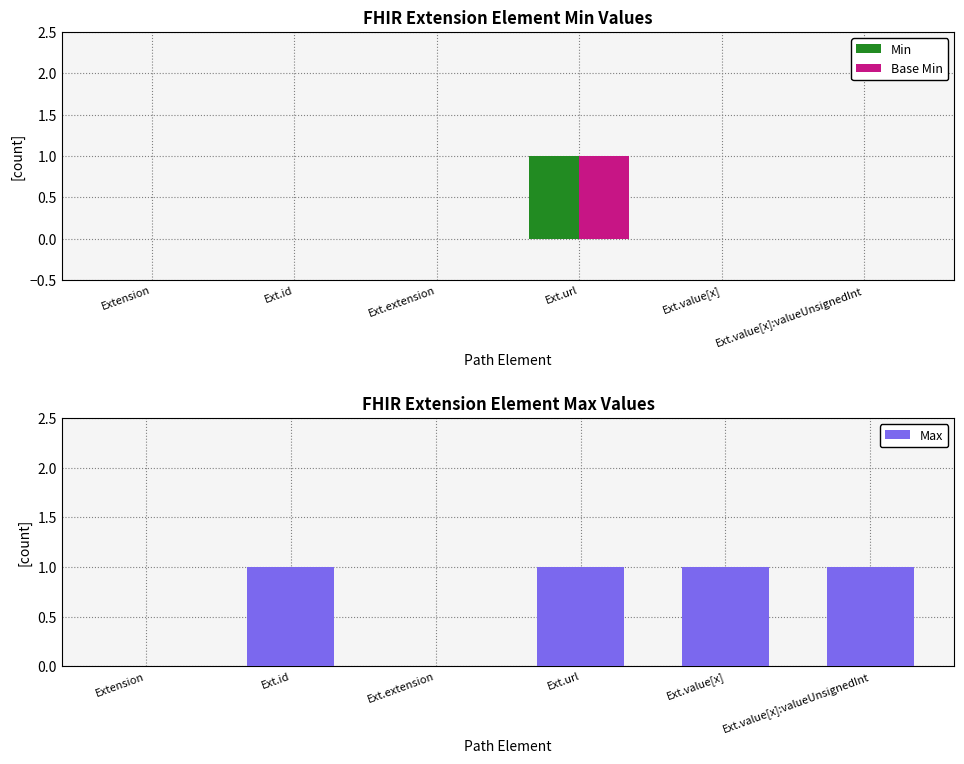

True or false: Max has a value of 0 at Extension.

True